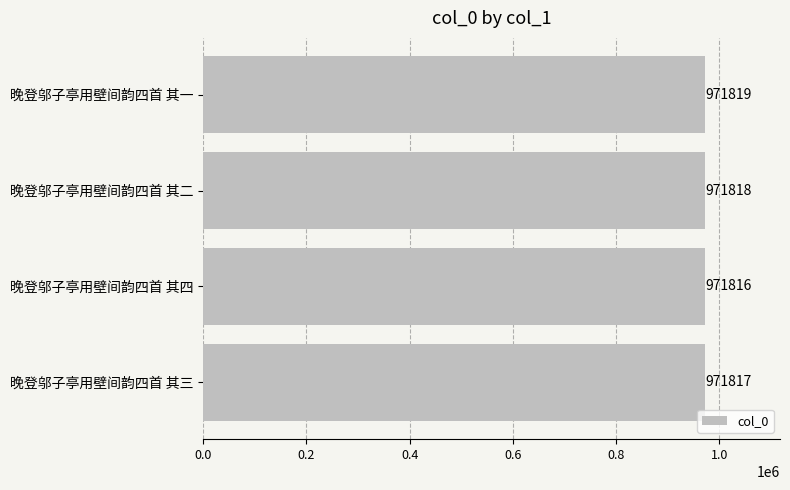

How many distinct data groups are displayed?

1